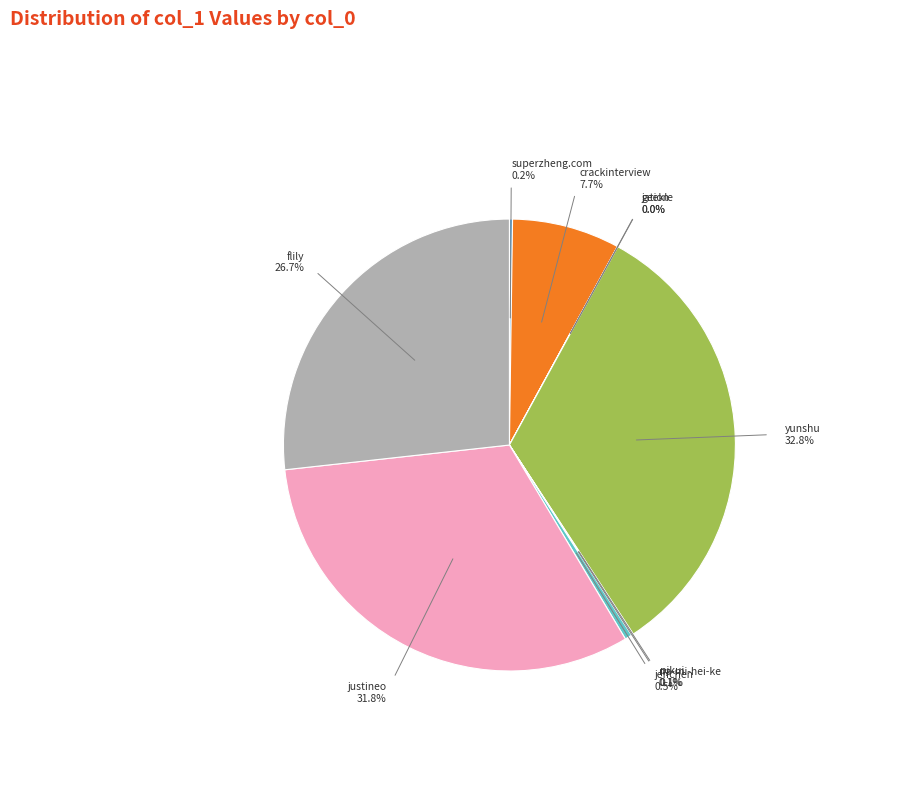

Does yunshu account for over 50% of the chart?

No